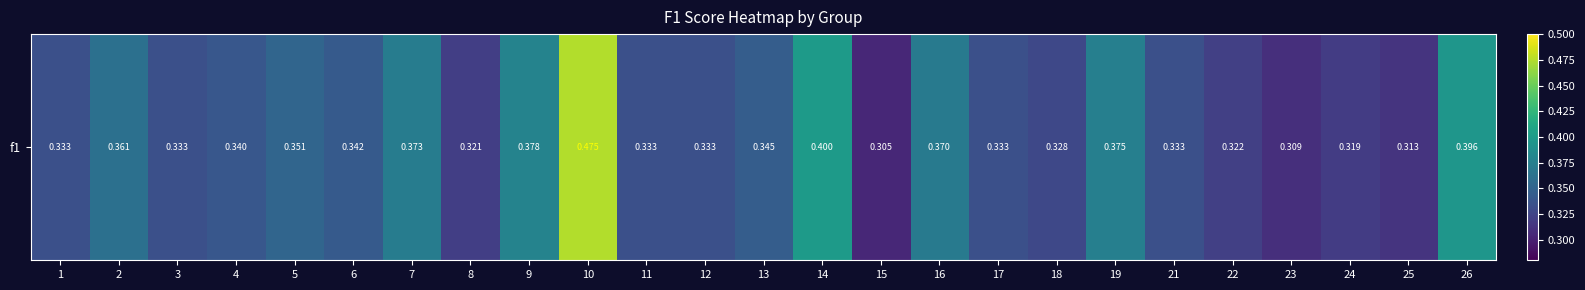

What is the greatest value displayed?

0.5